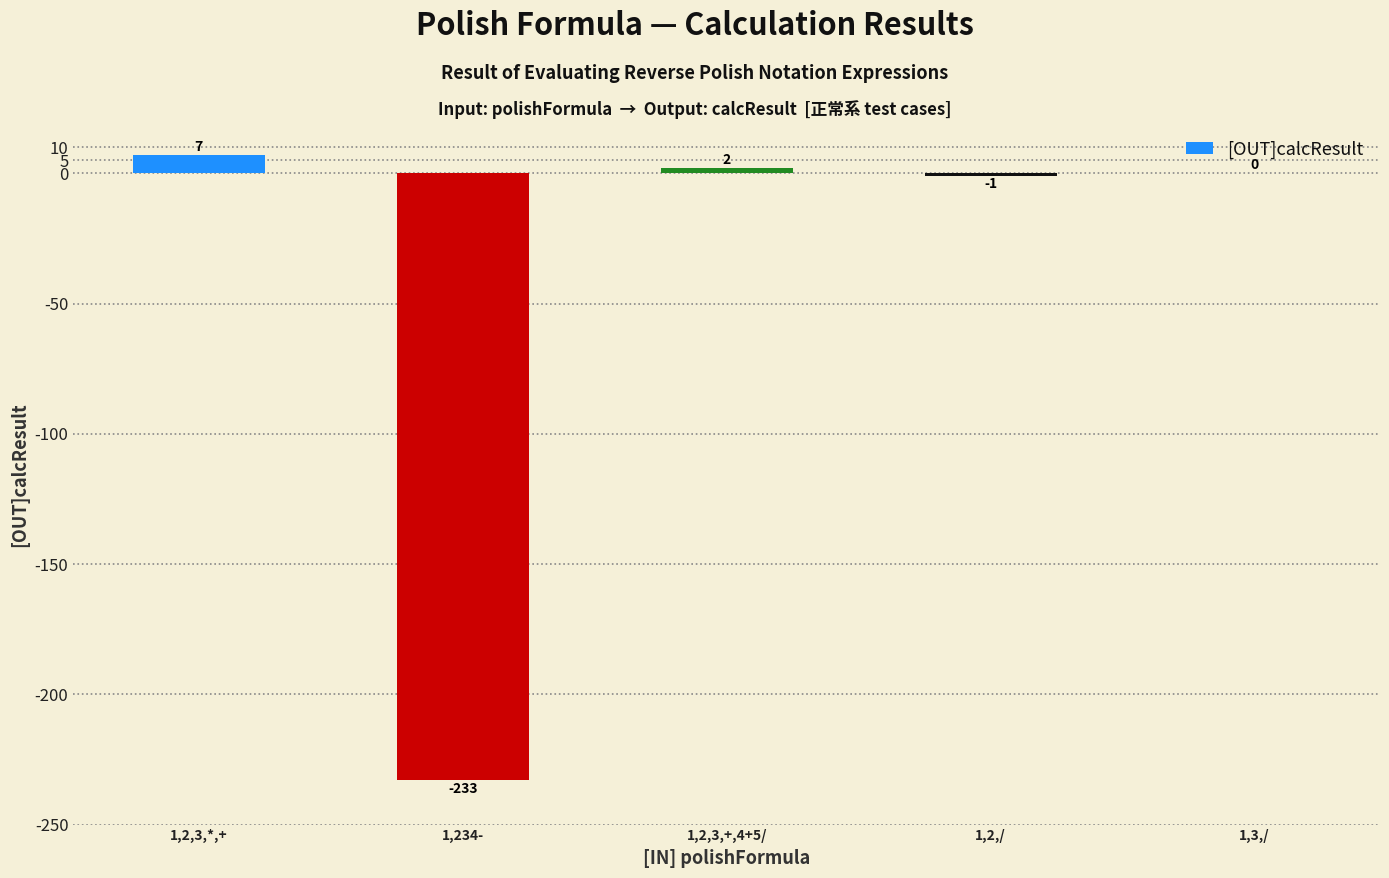

What is the sum of all values?

-225